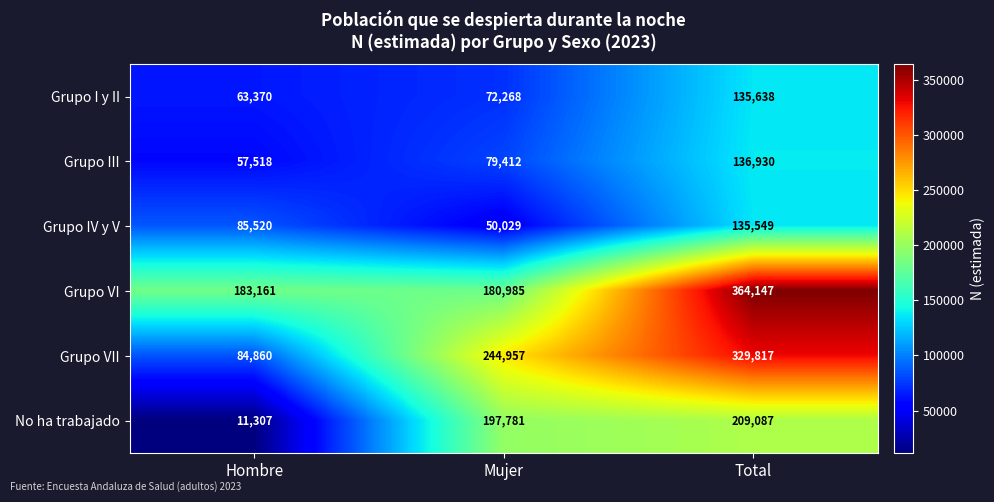

True or false: Grupo III has a value of 57518 at Hombre.

True